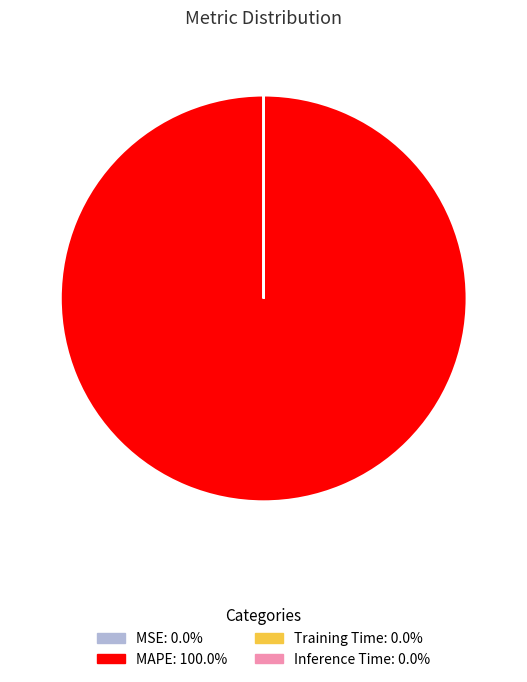

Is there a majority slice in this chart?

Yes